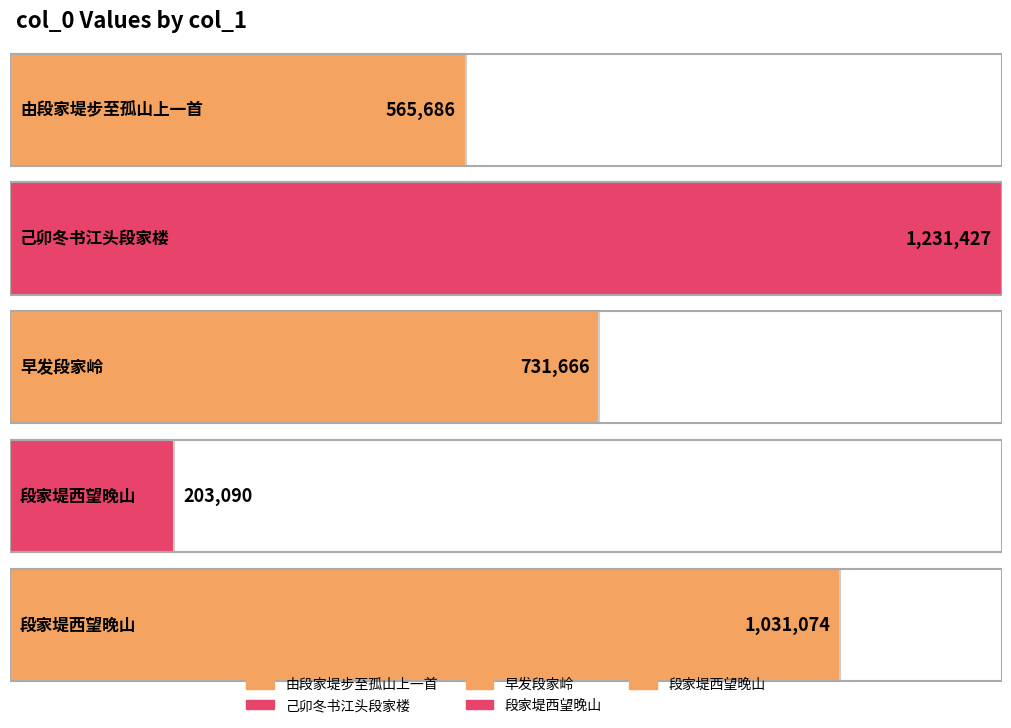

True or false: the data shows 543094 at 己卯冬书江头段家楼.

False